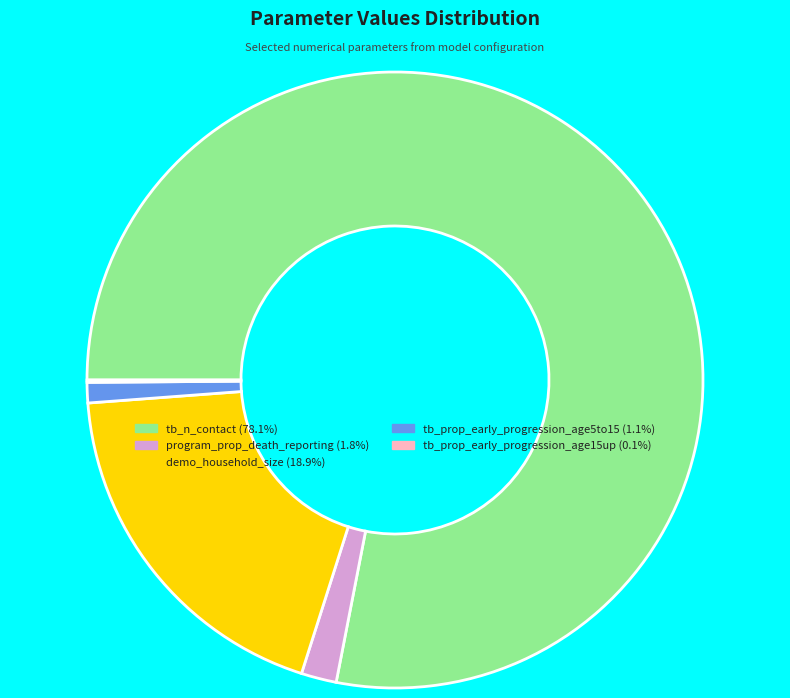

Is the sum of program_prop_death_reporting and demo_household_size greater than half?

No